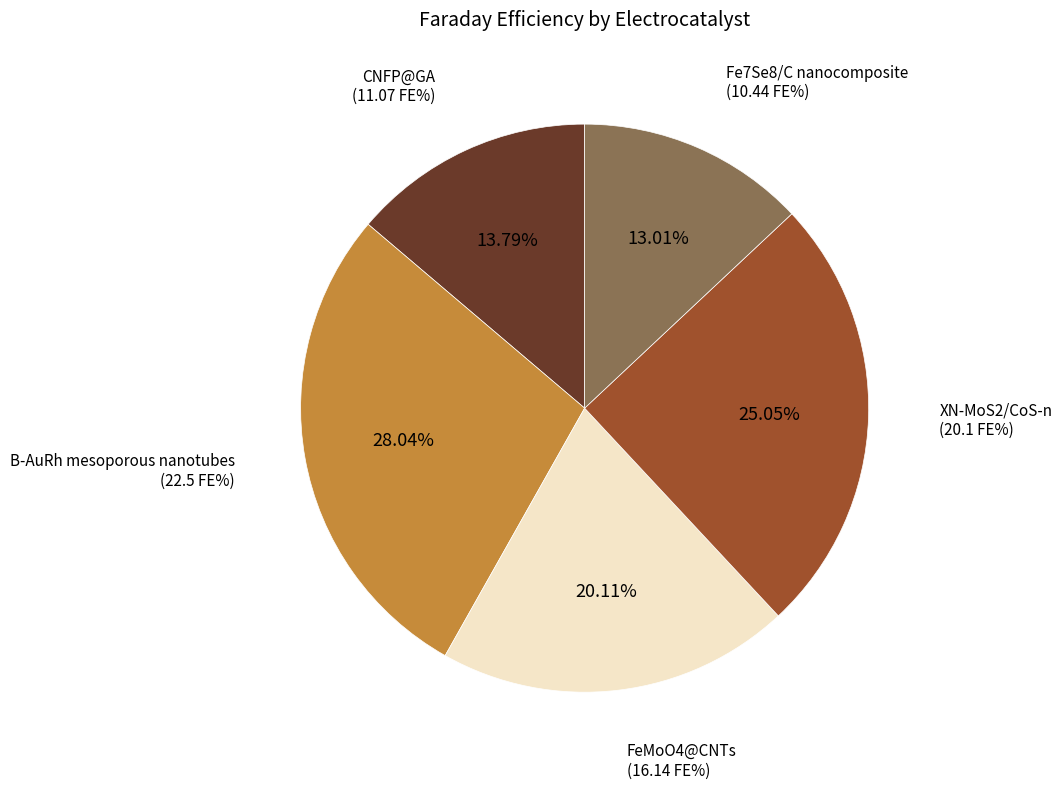

To the nearest percent, what is the difference between the largest and smallest slice percentages?

15%